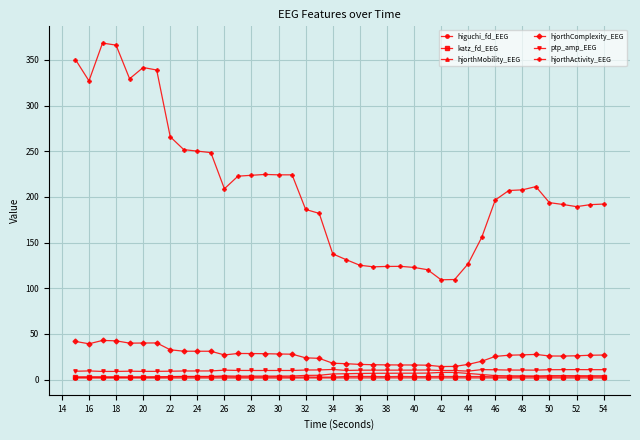

What is the value of the hjorthActivity_EEG point at the 24th from the left?

123.9